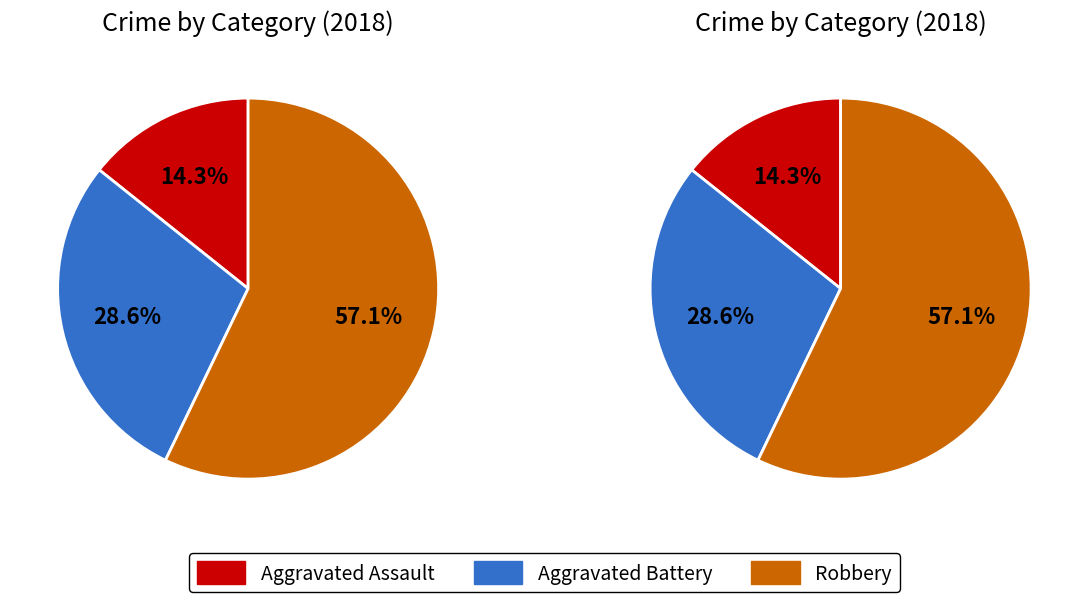

To the nearest percent, what is the difference between the Robbery and Aggravated Battery slice percentages?

29%